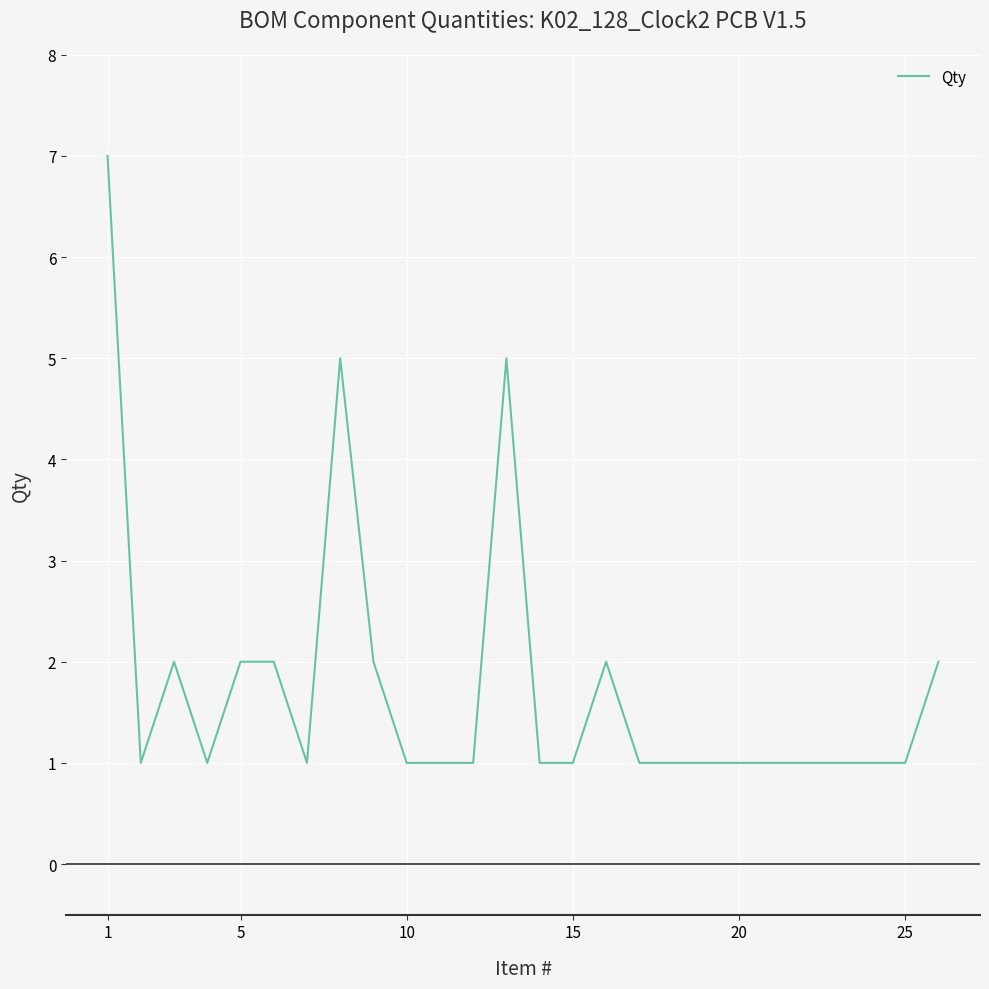

Count the values in the range 1 to 2.

23